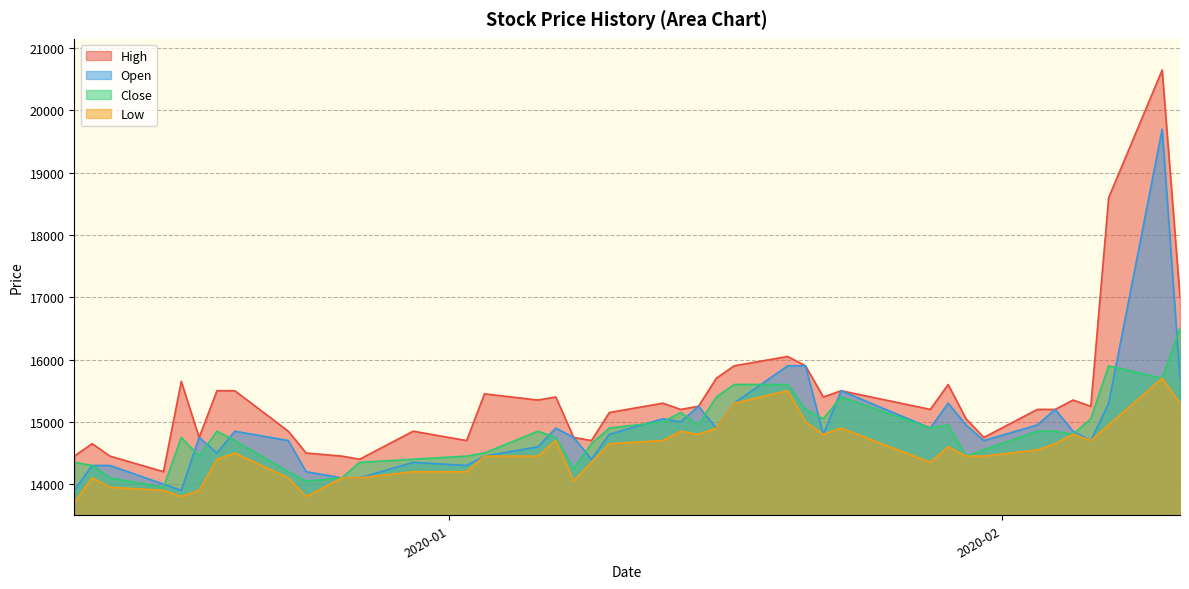

What are all the series names shown in the legend?

High, Open, Close, Low